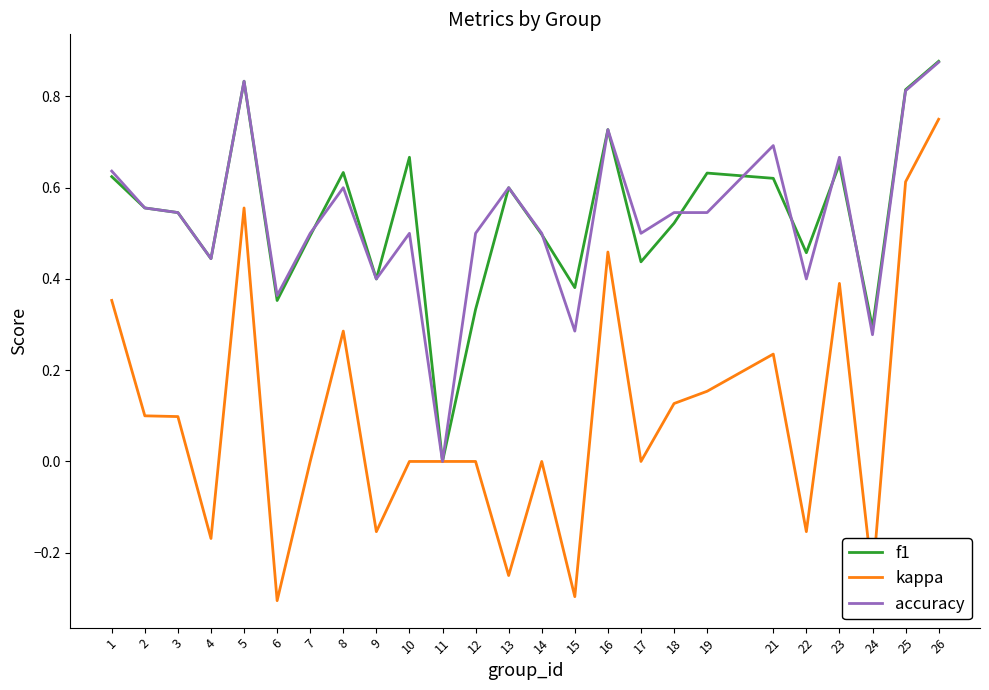

Which series changed the most between 10 and 26?

kappa